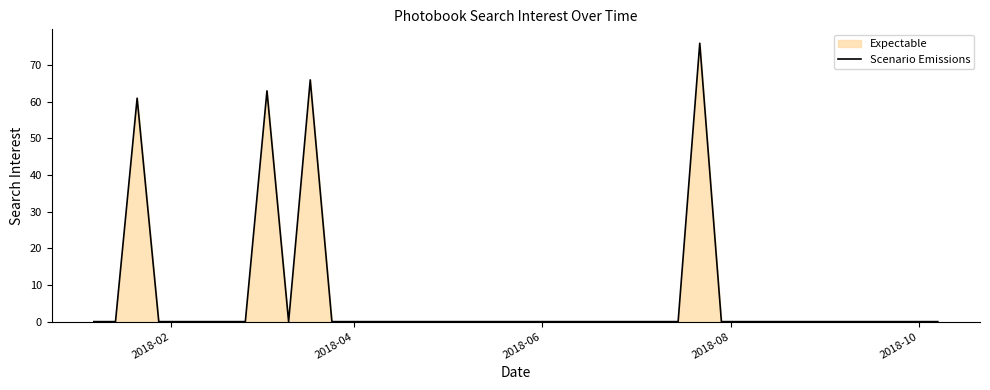

What is the greatest value displayed?

76